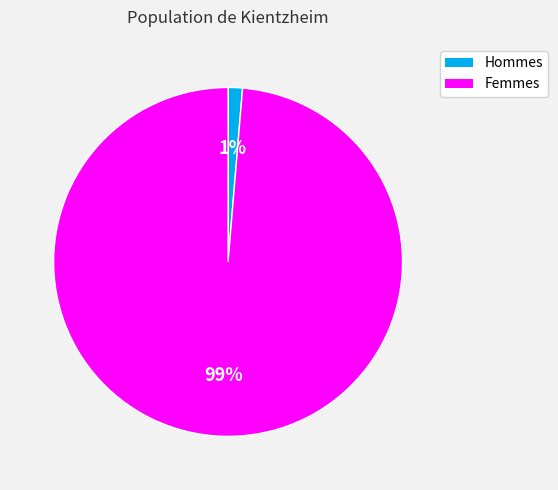

Does any single category account for the majority?

Yes